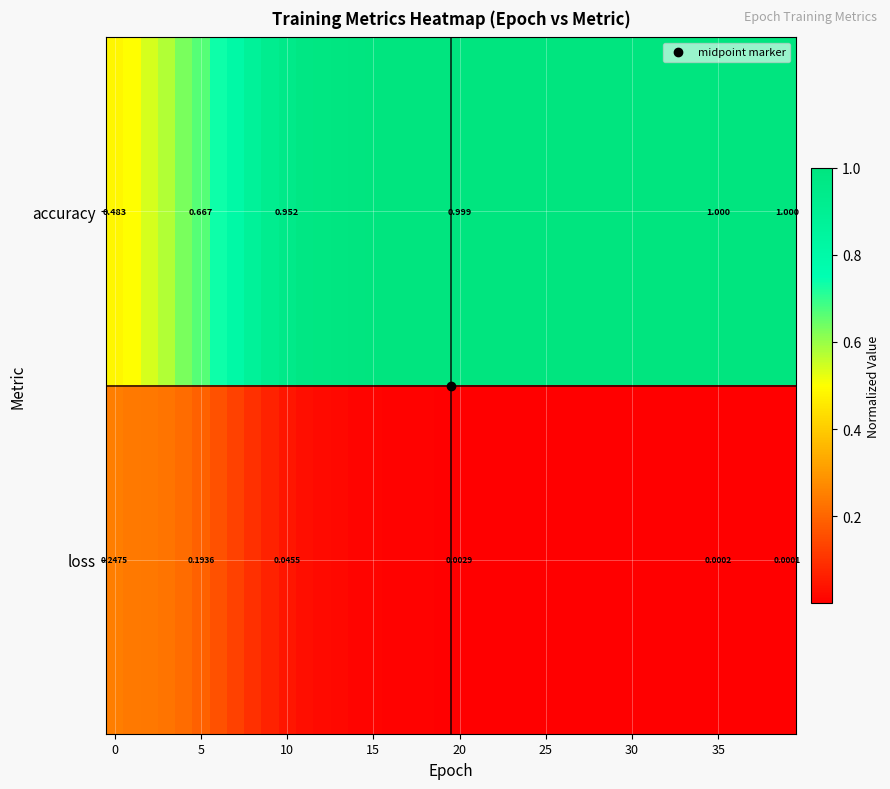

At which label does accuracy reach its peak?

35